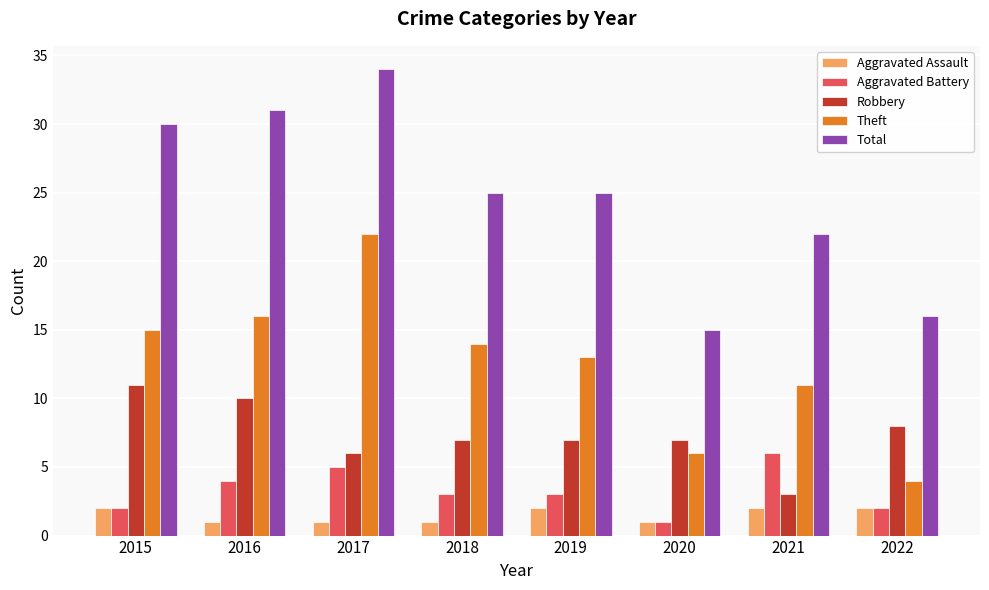

What is the difference between the second highest and second lowest values in the Robbery series?

4